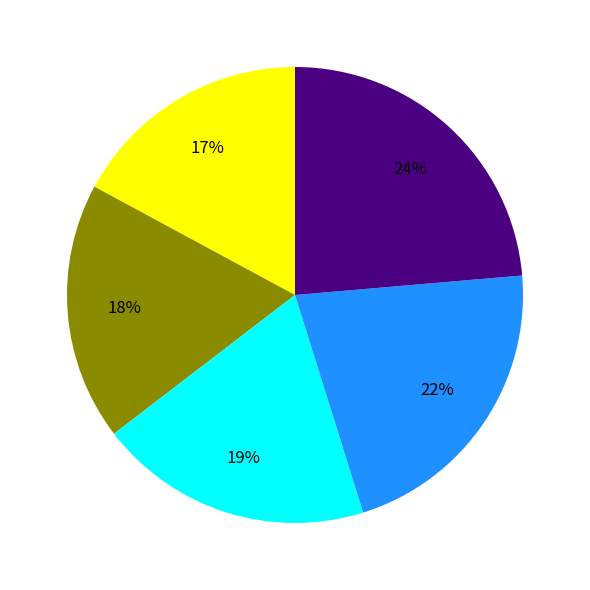

To the nearest percent, what is the difference between the largest and smallest slice percentages?

7%